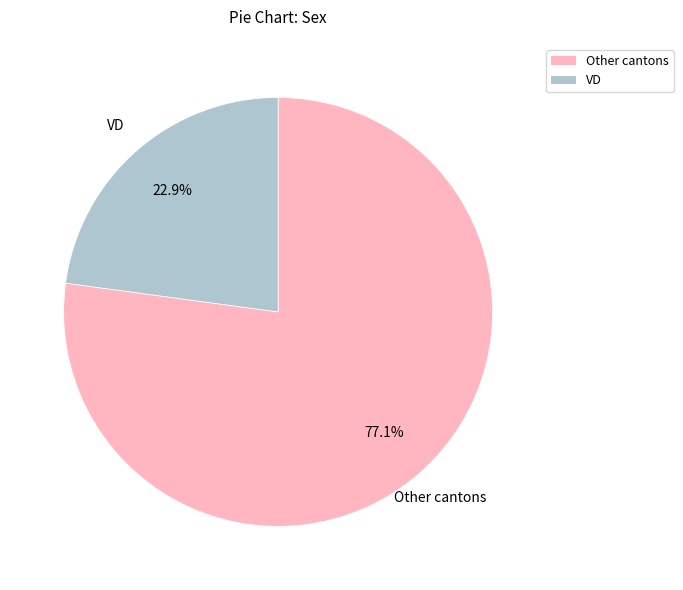

What percentage do Other cantons and VD together represent?

100.0%